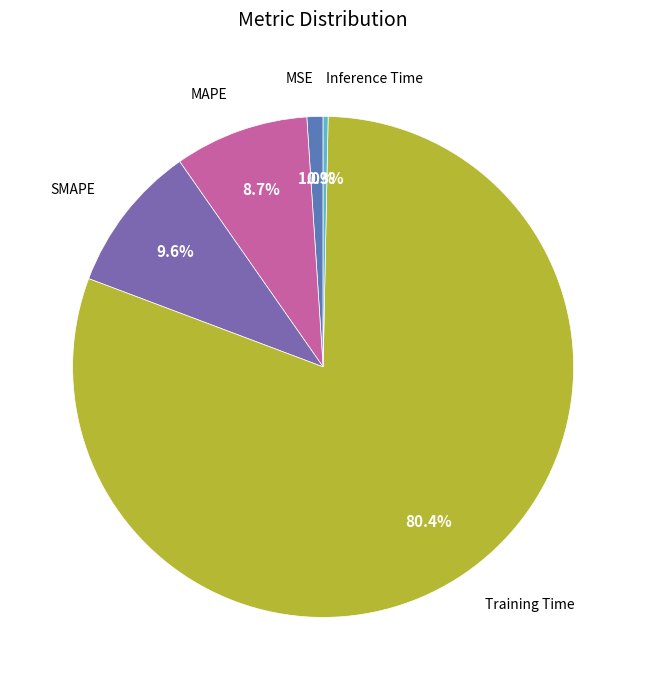

What is the majority slice?

Training Time